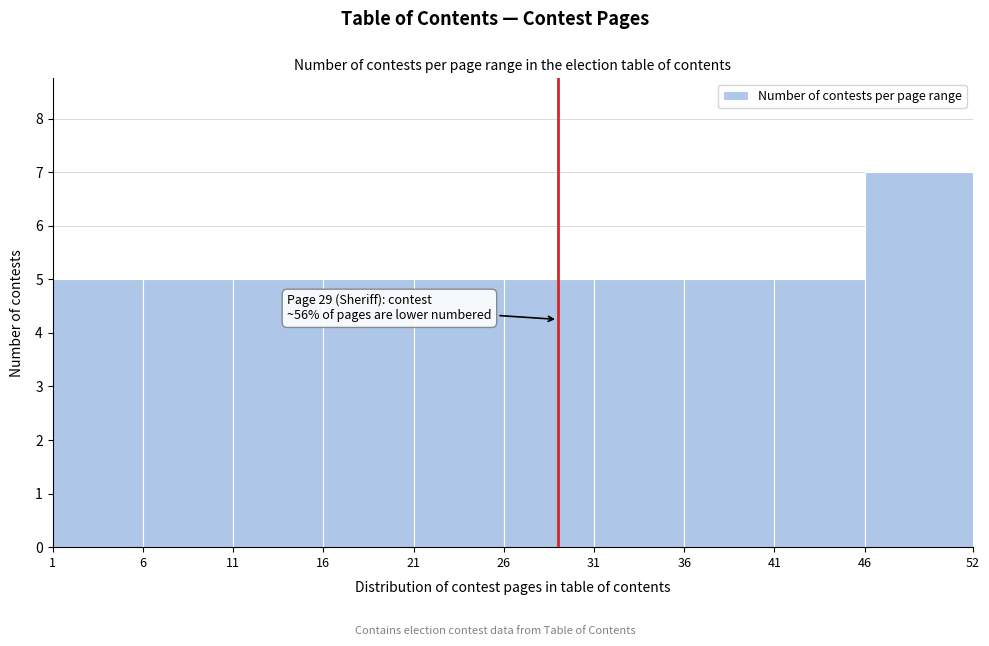

Over which range of the x-axis is the bar tallest?

46 to 52